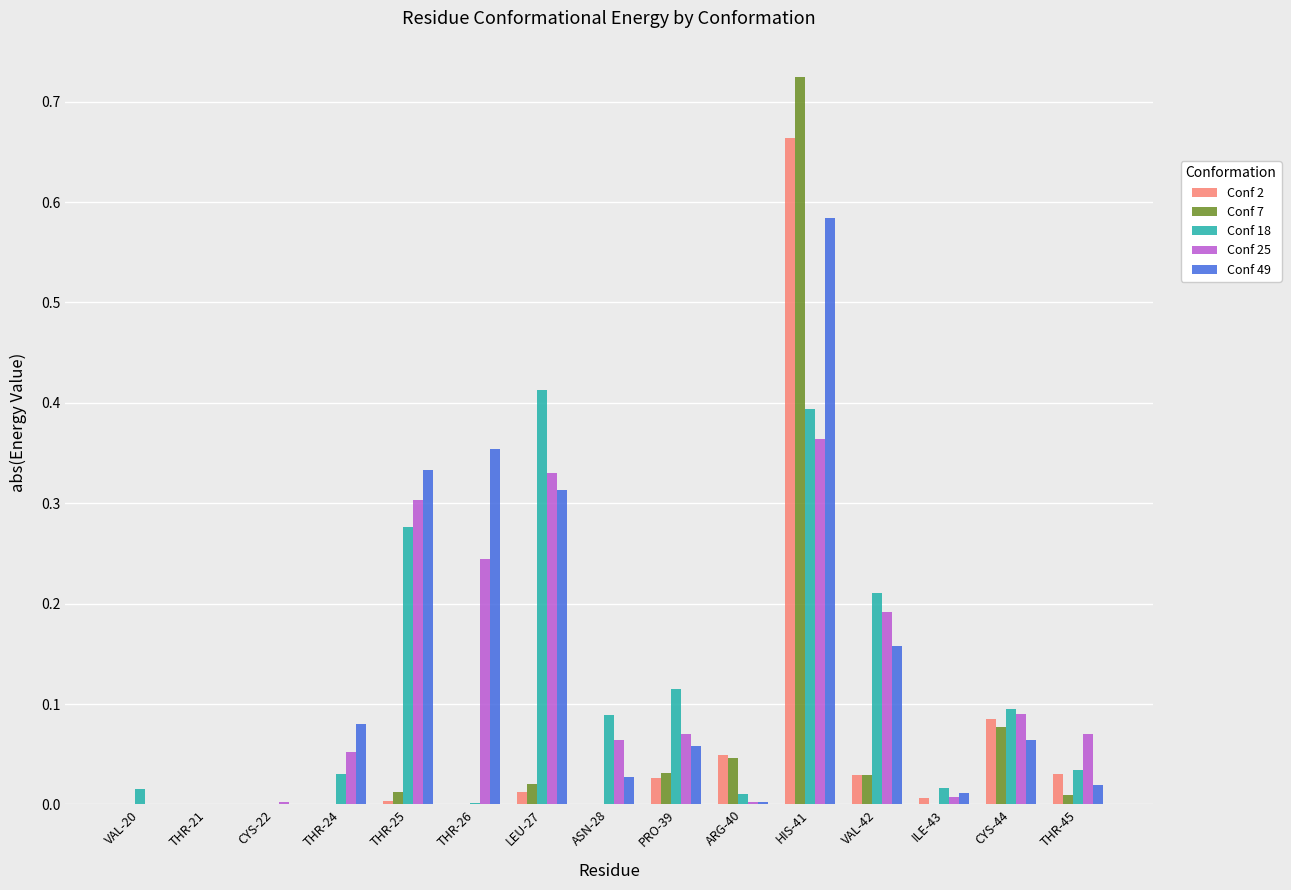

What is the sum of all Conf 7 values?

0.9